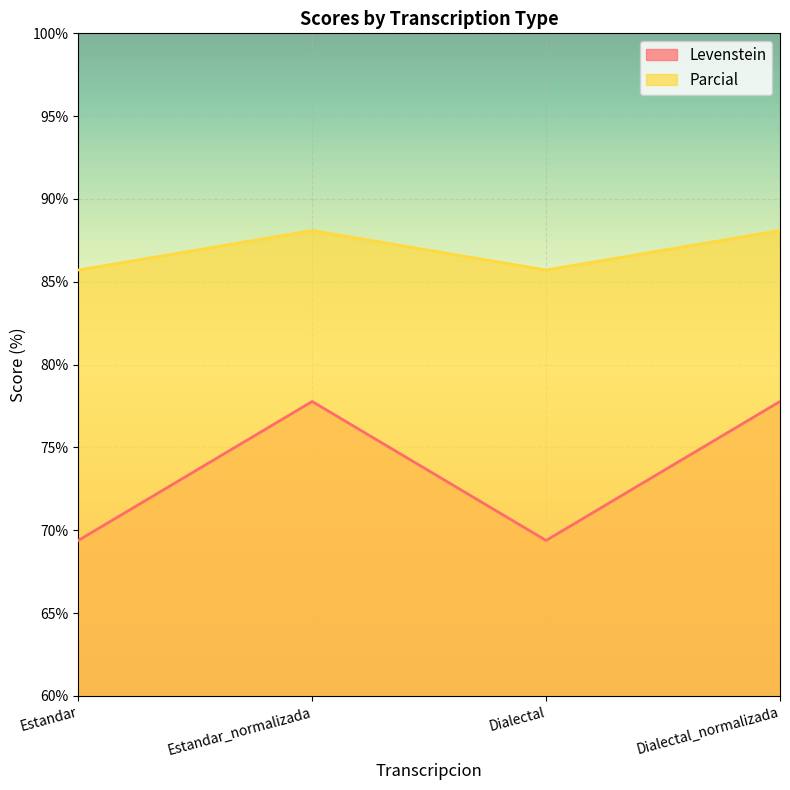

Reading right to left, list all the values displayed in this chart.

Levenstein: 77.8	69.4	77.8	69.4
Parcial: 88.1	85.7	88.1	85.7